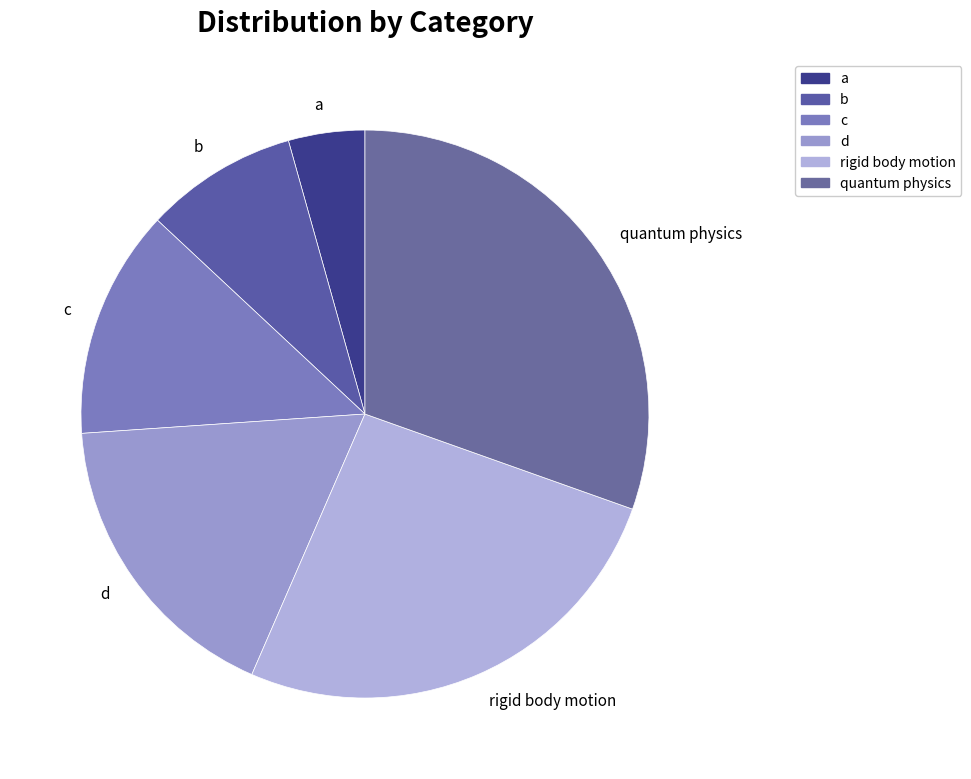

Rank the categories by value from lowest to highest.

a, b, c, d, rigid body motion, quantum physics